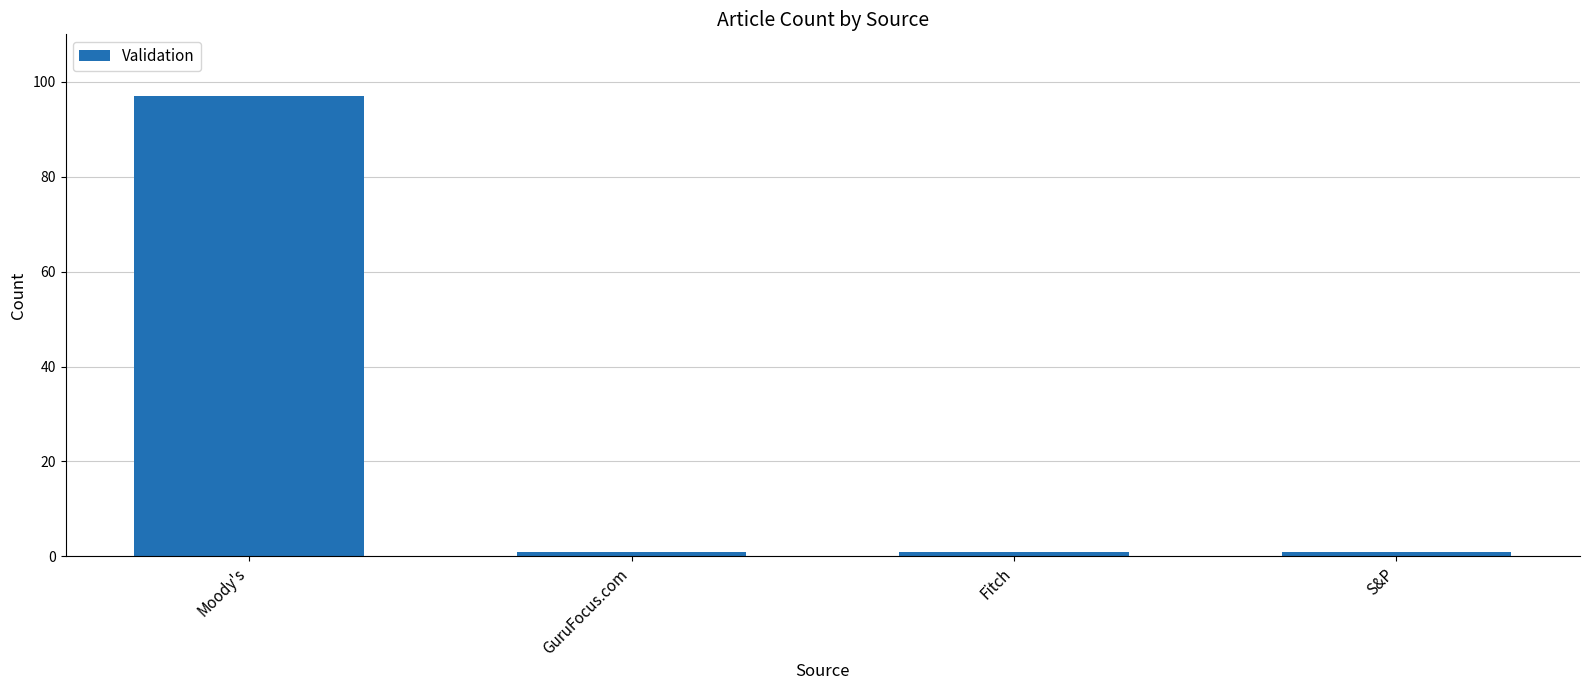

How many bars are there in total?

4